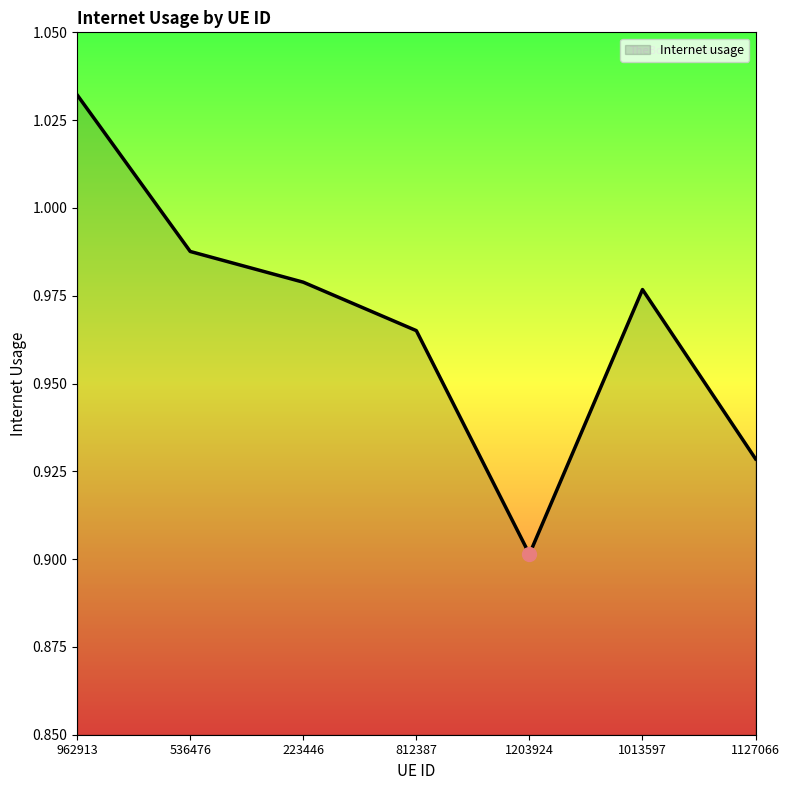

Between 812387 and 223446, which is larger?

223446